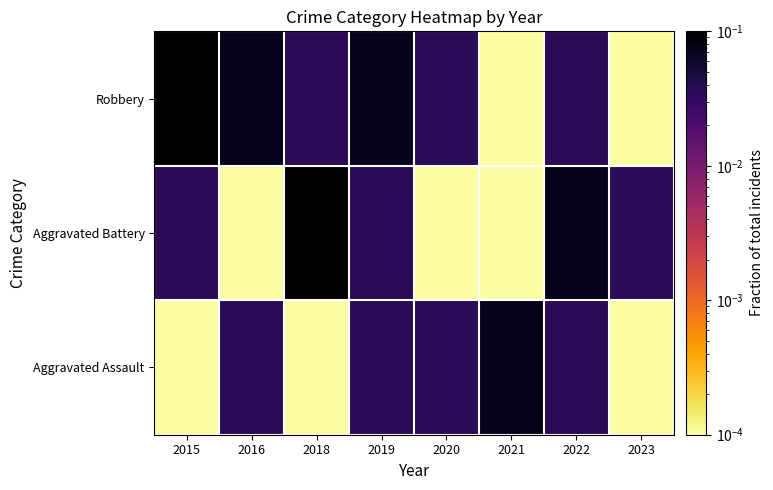

Which series changed the most between 2018 and 2020?

Aggravated Battery